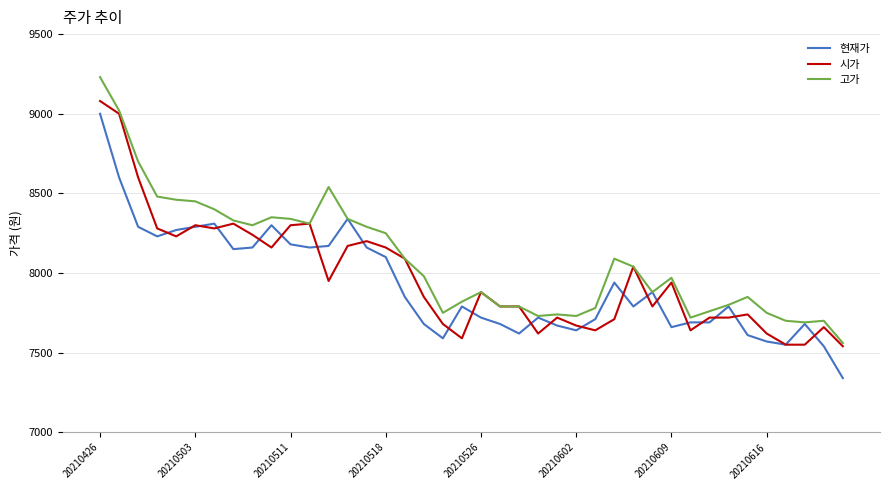

Which series has the largest total across all categories?

고가